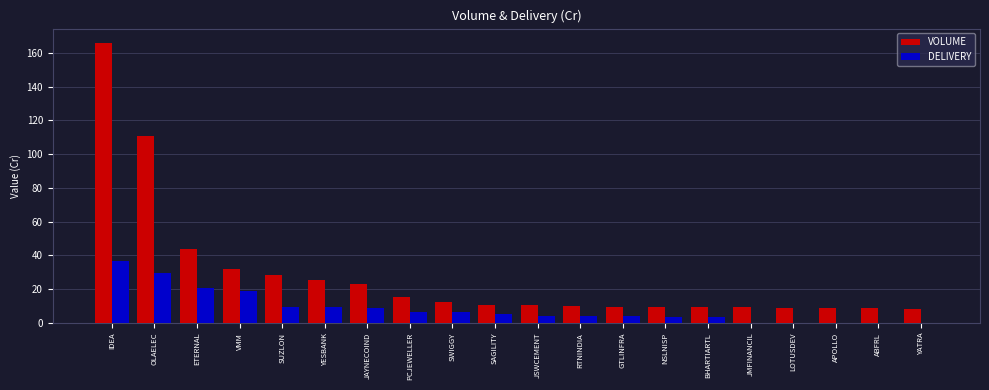

Which category has the highest value across all series?

IDEA